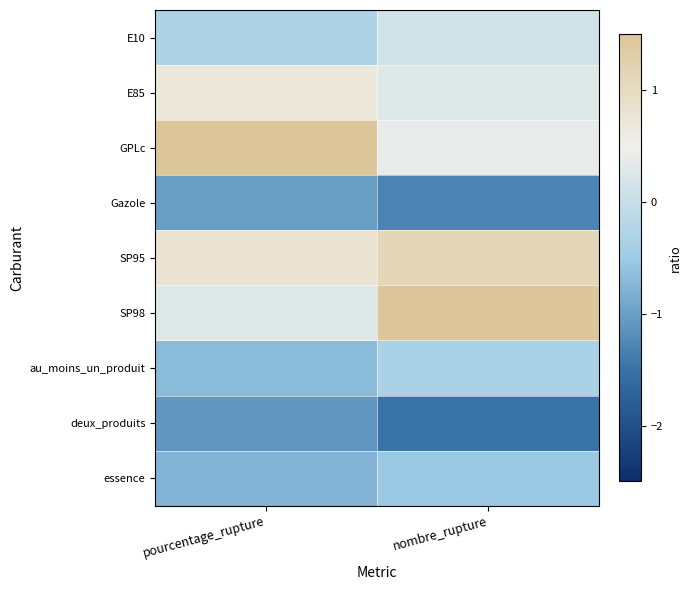

At which category is the sum across all series the highest?

nombre_rupture